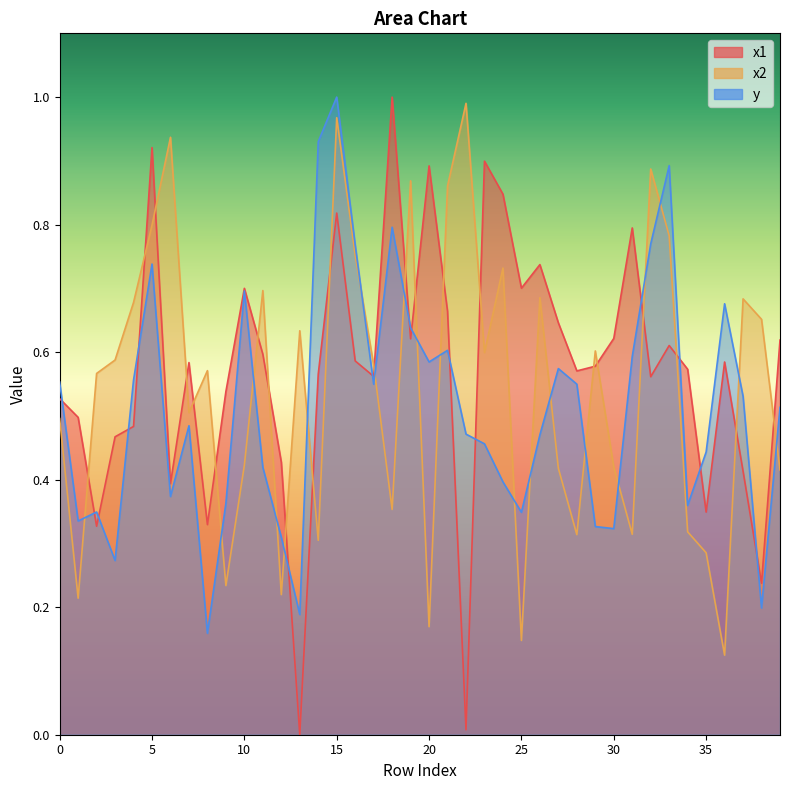

At which category does x1 reach its first local peak?

5